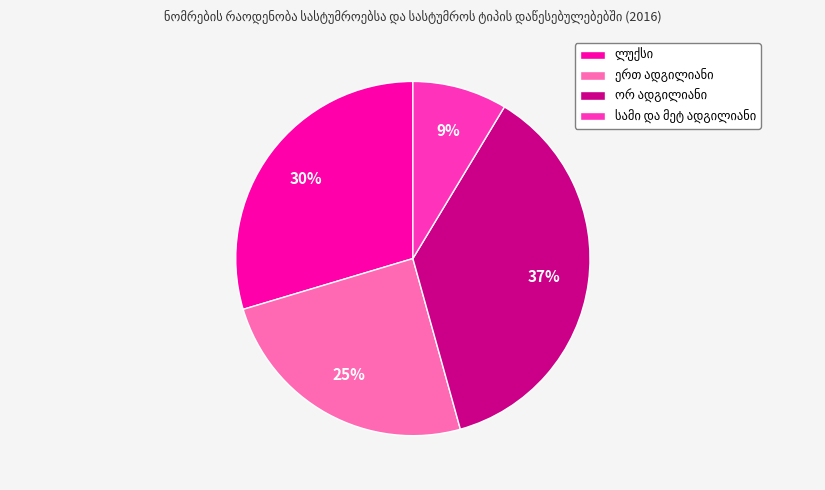

Is there a majority slice in this chart?

No